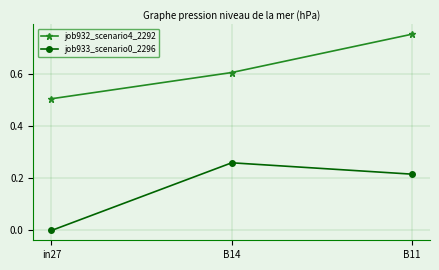

Does the chart have visible grid lines?

Yes